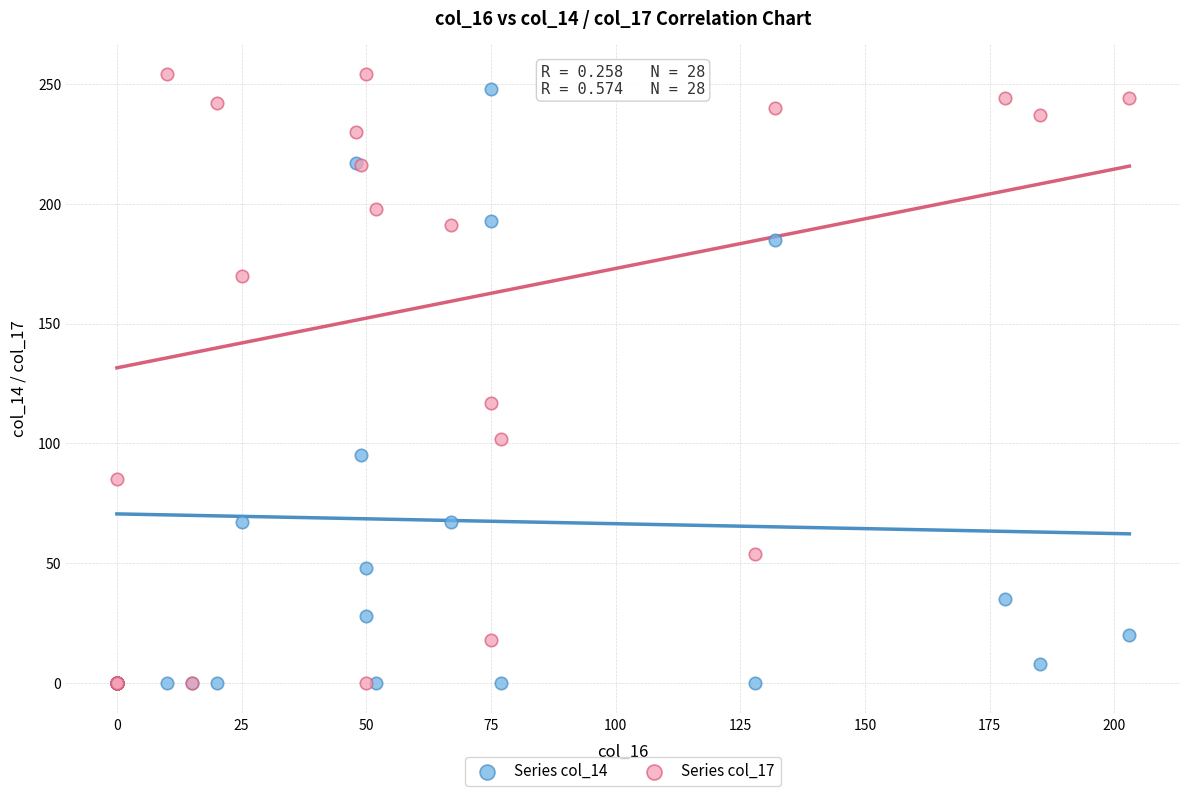

Across all series, what Y value is closest to 127?

117